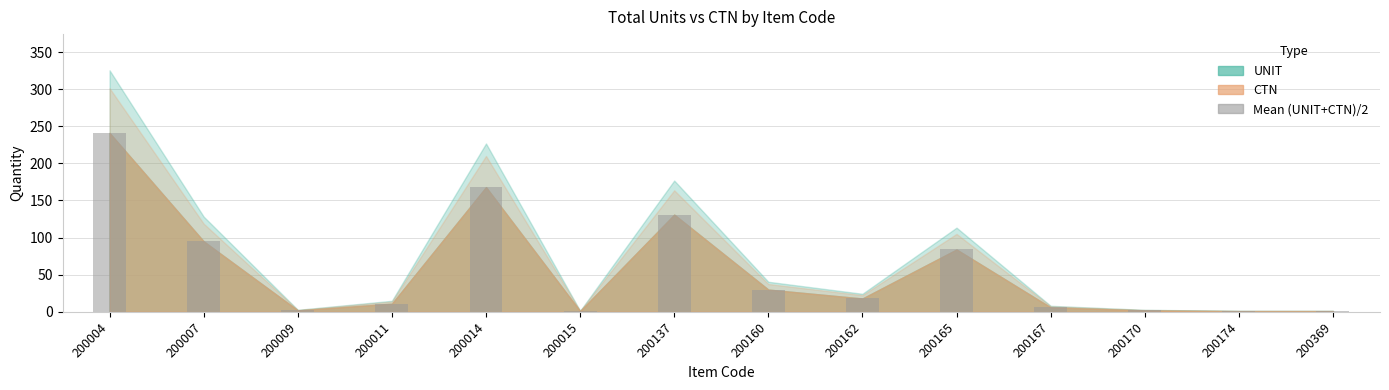

What is the maximum value shown in the chart?

241